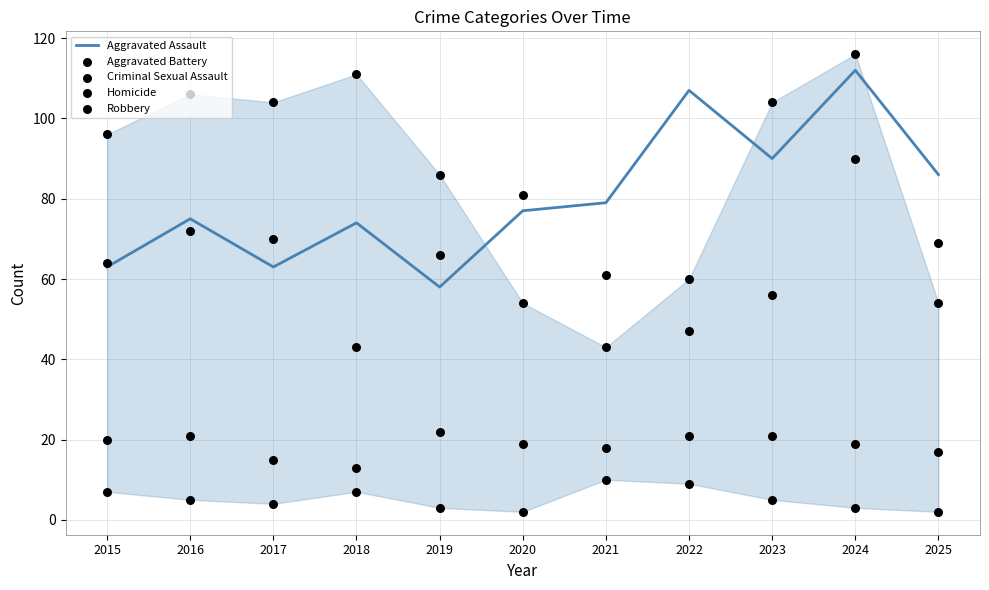

What are all the series names shown in the legend?

Aggravated Assault, Aggravated Battery, Criminal Sexual Assault, Homicide, Robbery